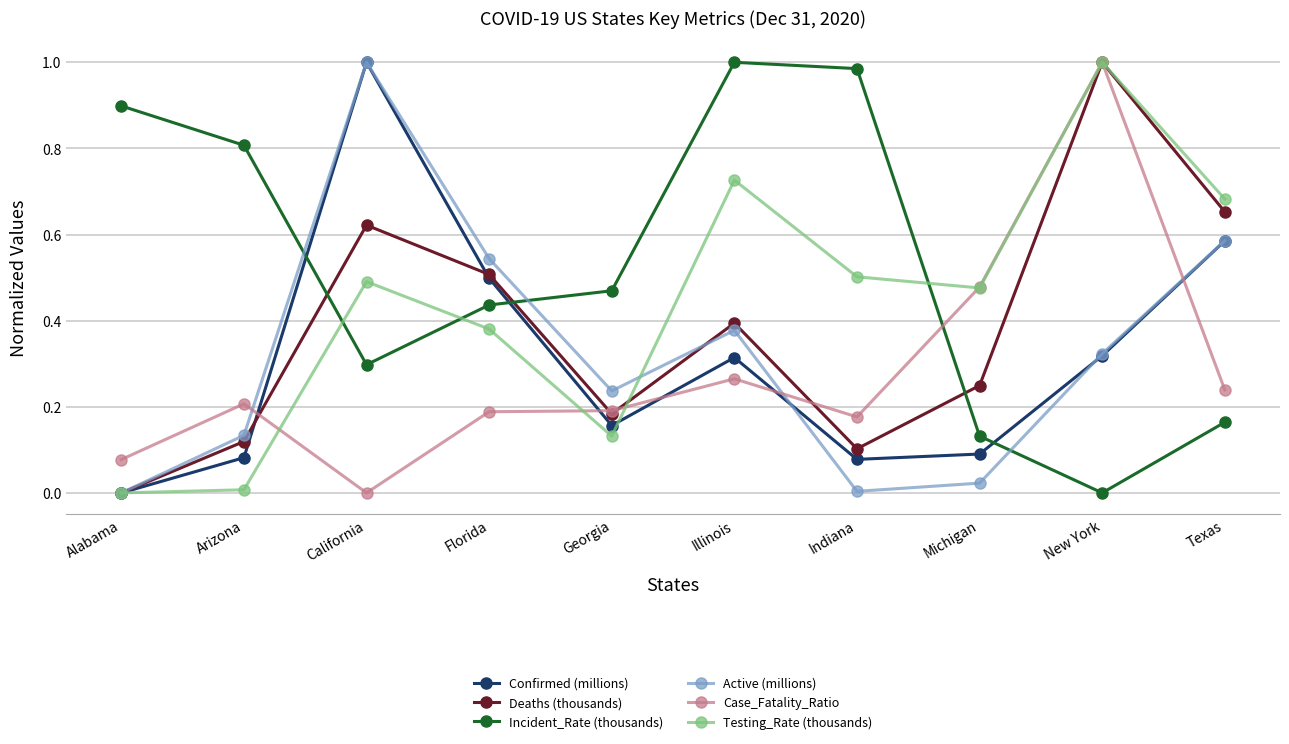

Which series changed the most between California and Michigan?

Active (millions)